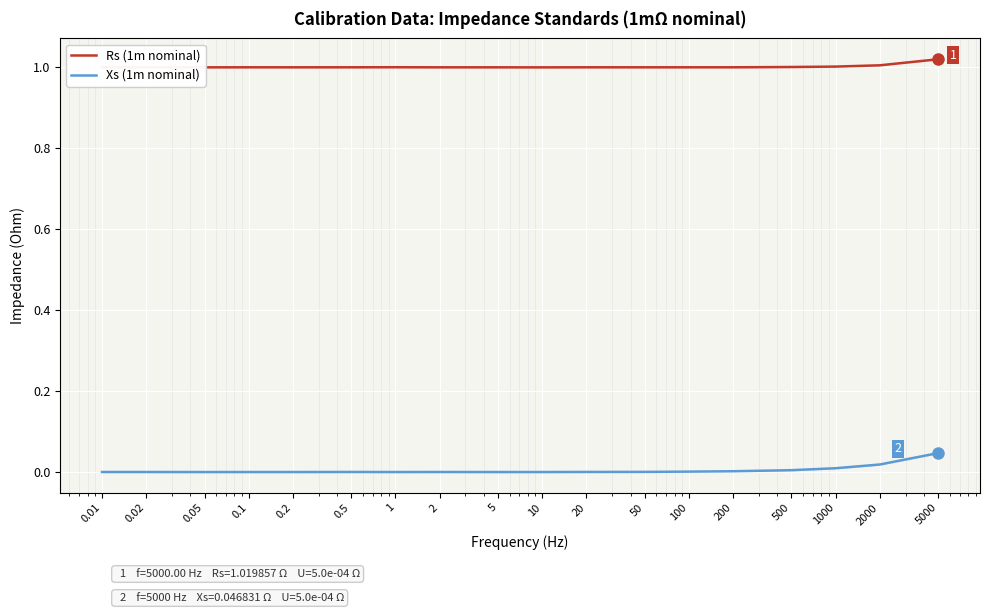

Which series changed the most between 0.2 and 2?

Xs (1m nominal)